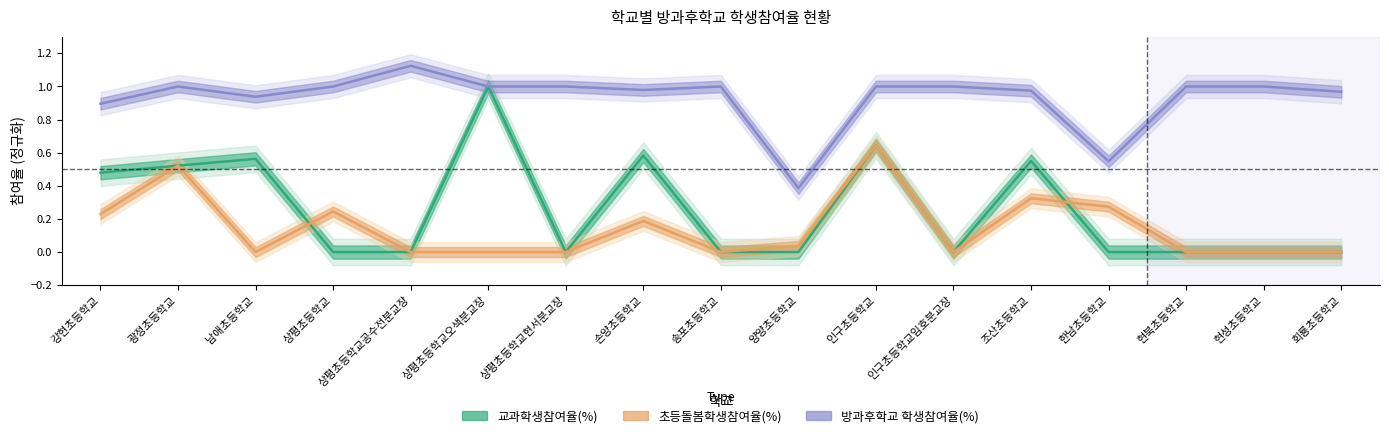

What position from the left is 양양초등학교?

10